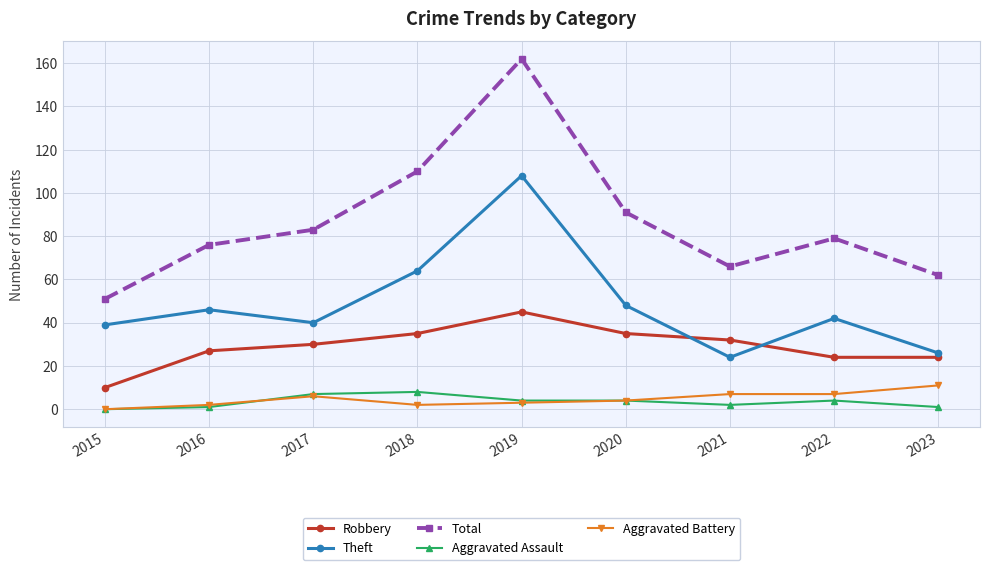

How many lines are shown in the chart?

5